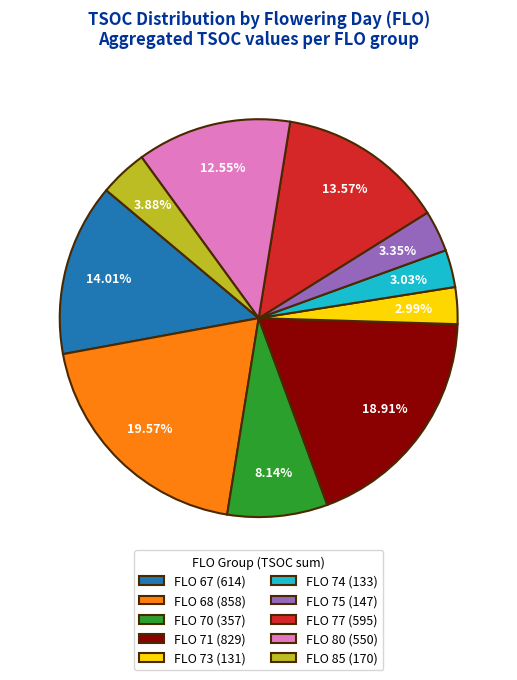

What percentage is the FLO 73 slice, to the nearest percent?

3%